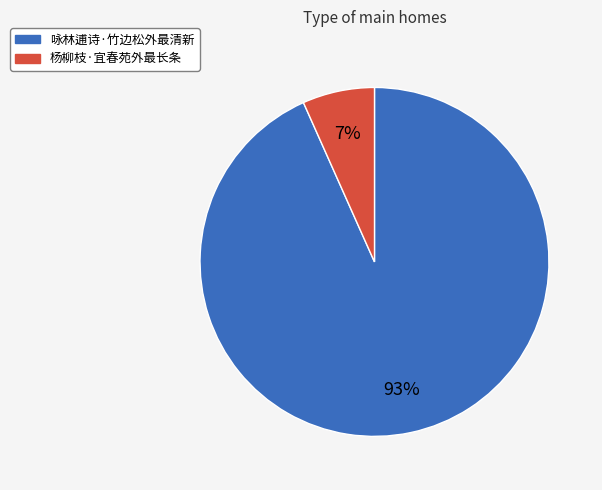

Count the number of slices in the pie.

2